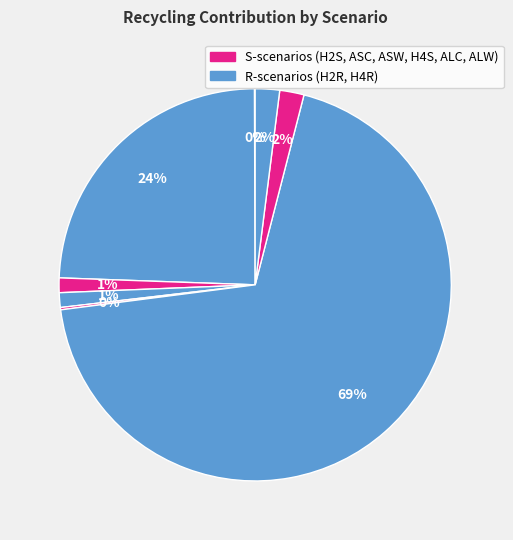

Rank the categories by value from highest to lowest.

H4R, H2R, ALC, ALW, ASC, ASW, H4S, H2S